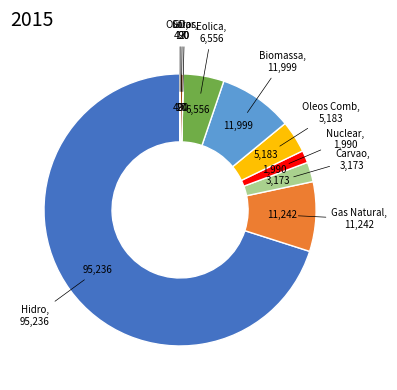

Is there a majority slice in this chart?

Yes